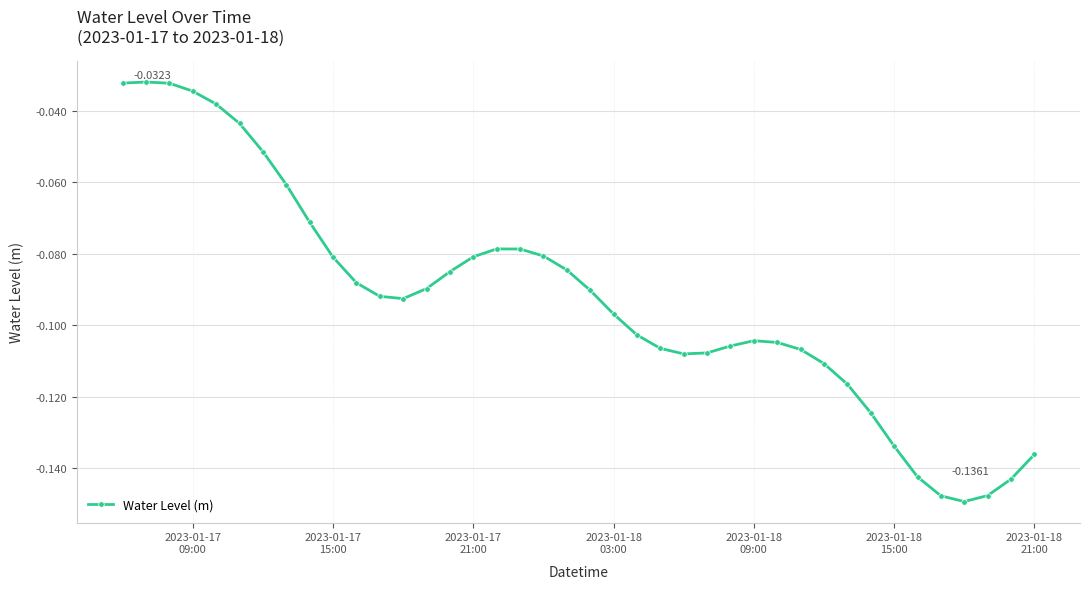

What is the sum of all values?

-3.7